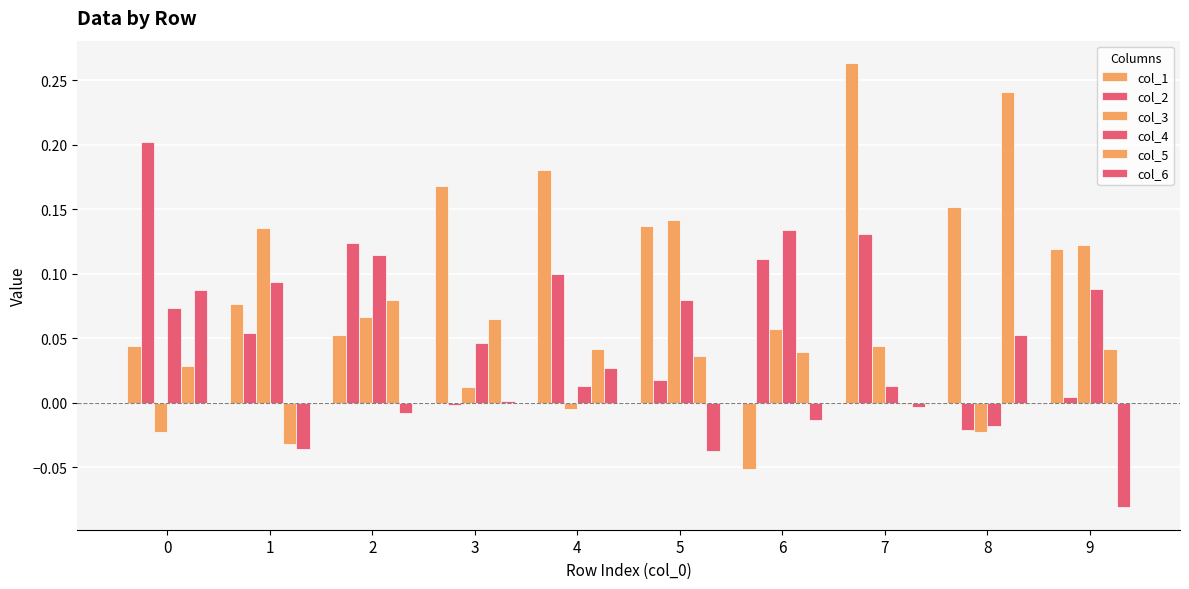

Are the bars horizontal?

No